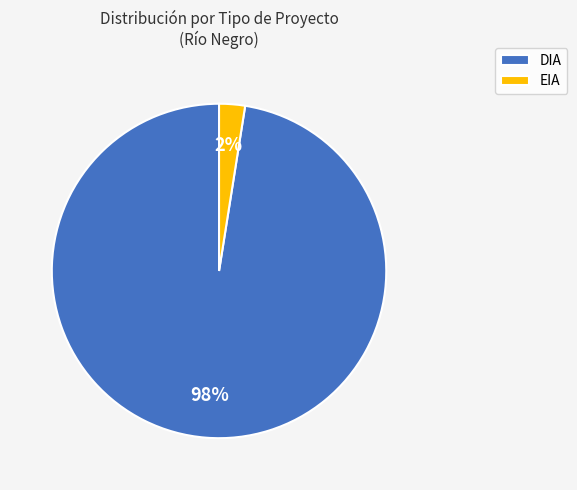

Which has a higher value, EIA or DIA?

DIA